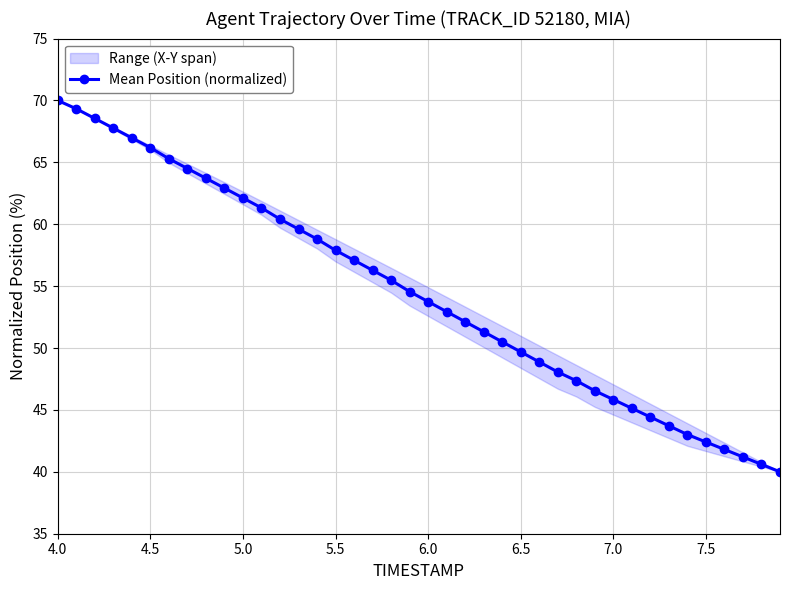

The value of Mean Position (normalized) at 4.0 is 70.0. True or false?

True